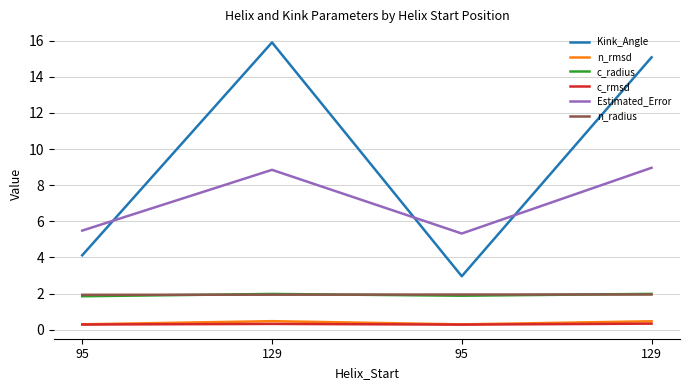

The Kink_Angle series shows 2.5 at 95. True or false?

False